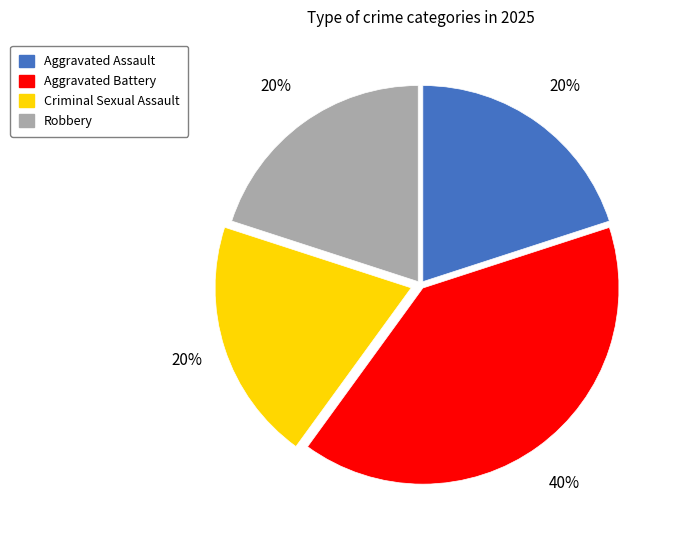

To the nearest percent, what is the combined percentage of Aggravated Assault and Robbery?

40%